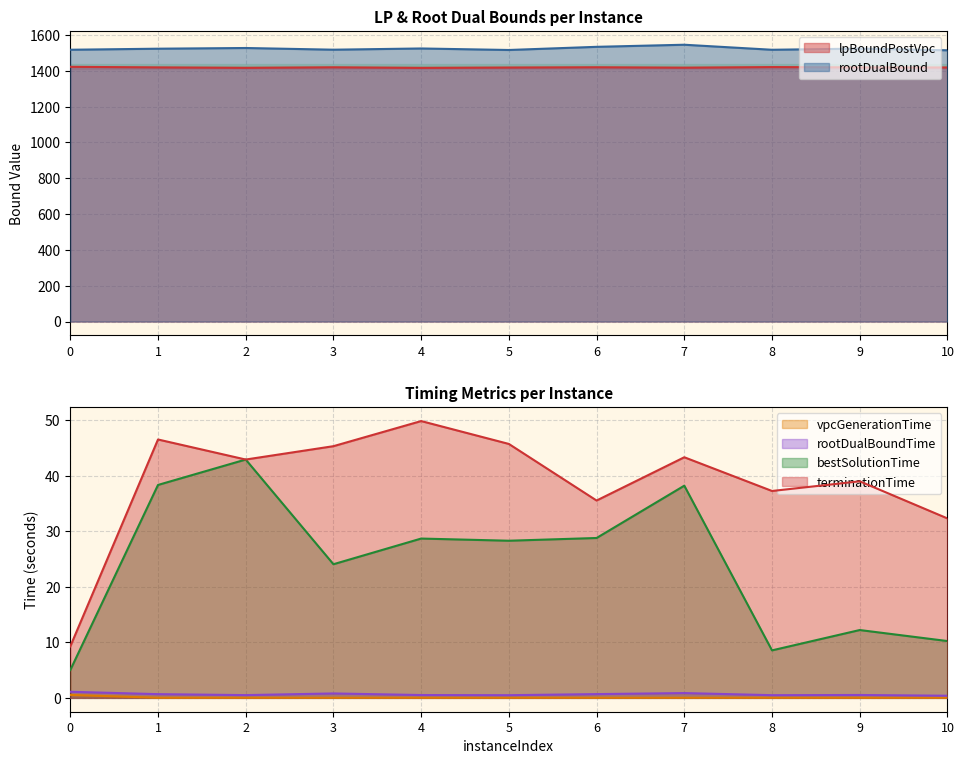

At which category does terminationTime reach its first local peak?

1